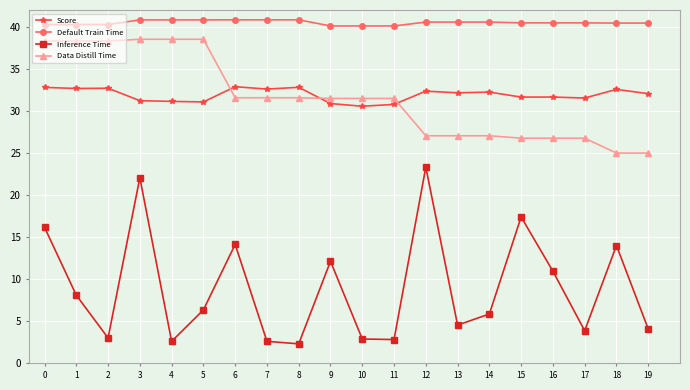

True or false: Inference Time has more than 2 interior local peaks.

True